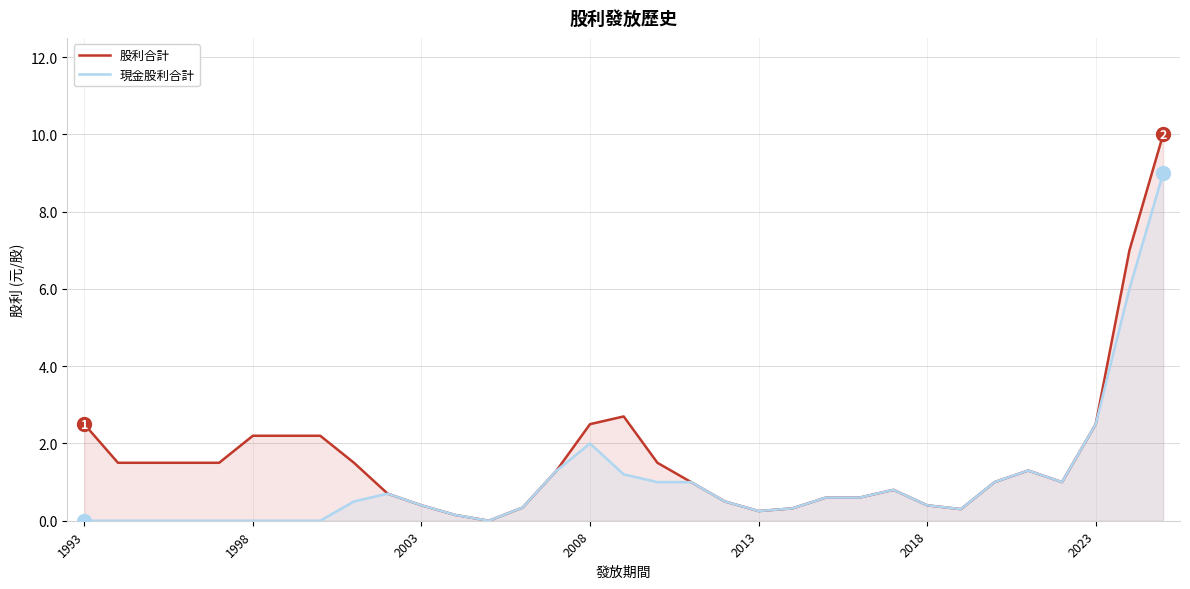

Where does the 股利合計 series first go above 1?

1993